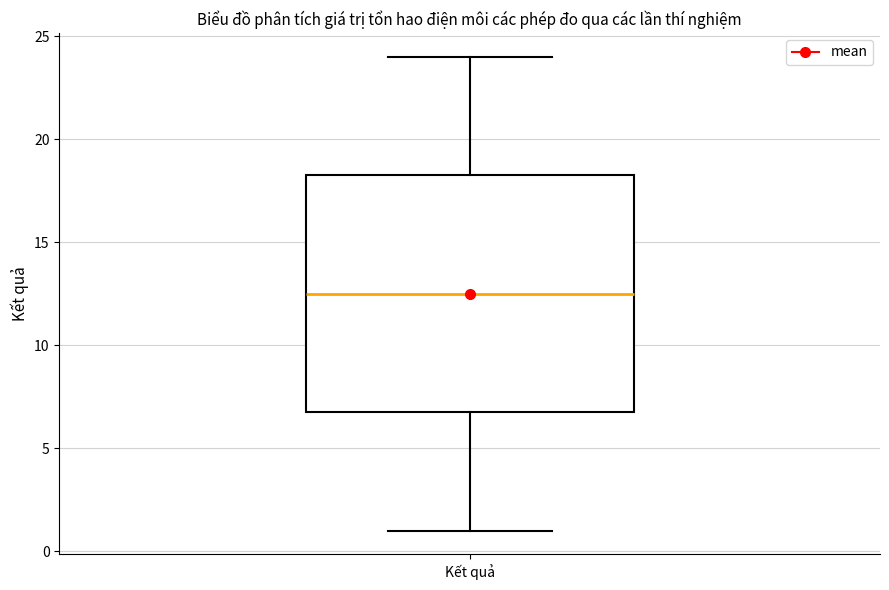

Transcribe this box plot: give where the median line is, the range the box spans, and where the two whiskers end, as read against the y-axis. The values are not printed on the chart, so give them approximately, as read against the axis.

median 12.5, box 7.0 to 18.5, whiskers 1.0 to 24.0